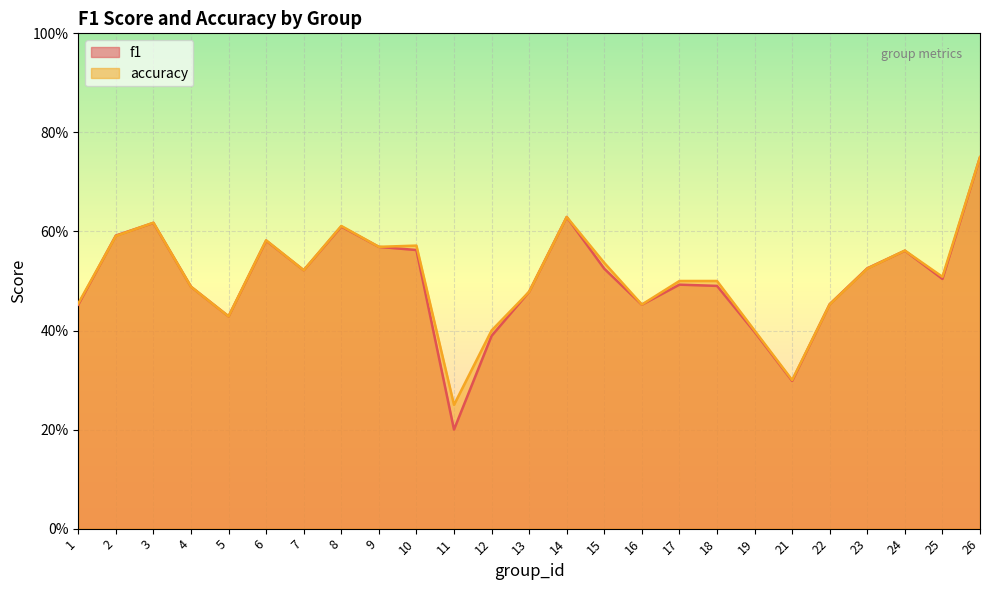

At which label is accuracy closest to 0?

11